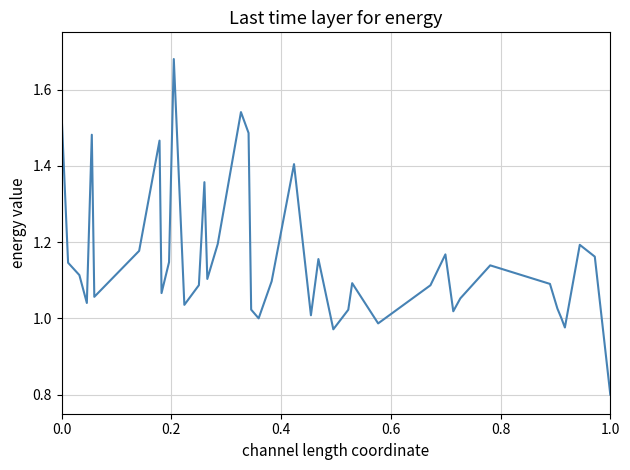

What is the smallest value displayed?

0.8